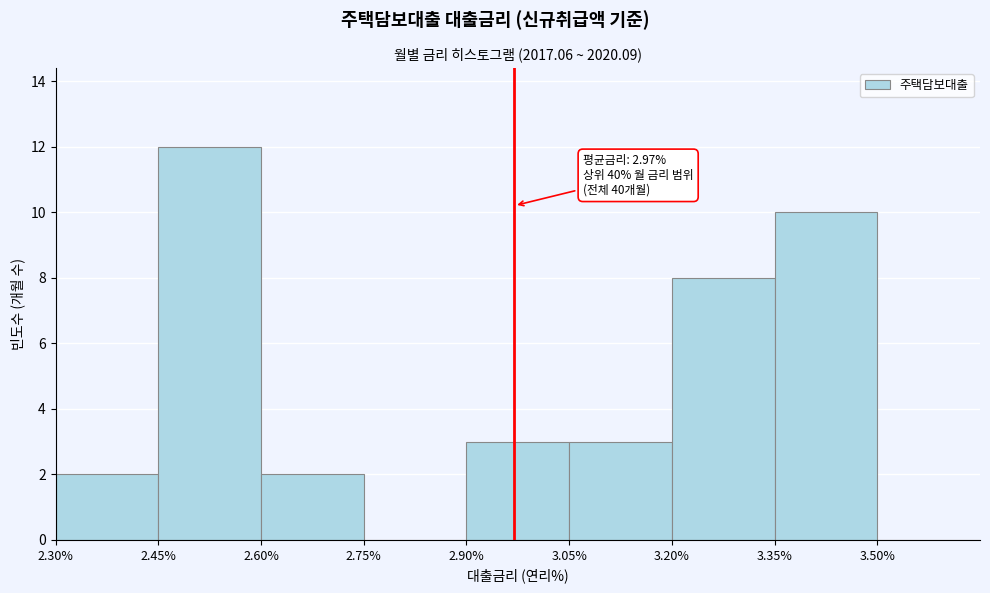

Over which range of the x-axis is the bar tallest?

2.45 to 2.60